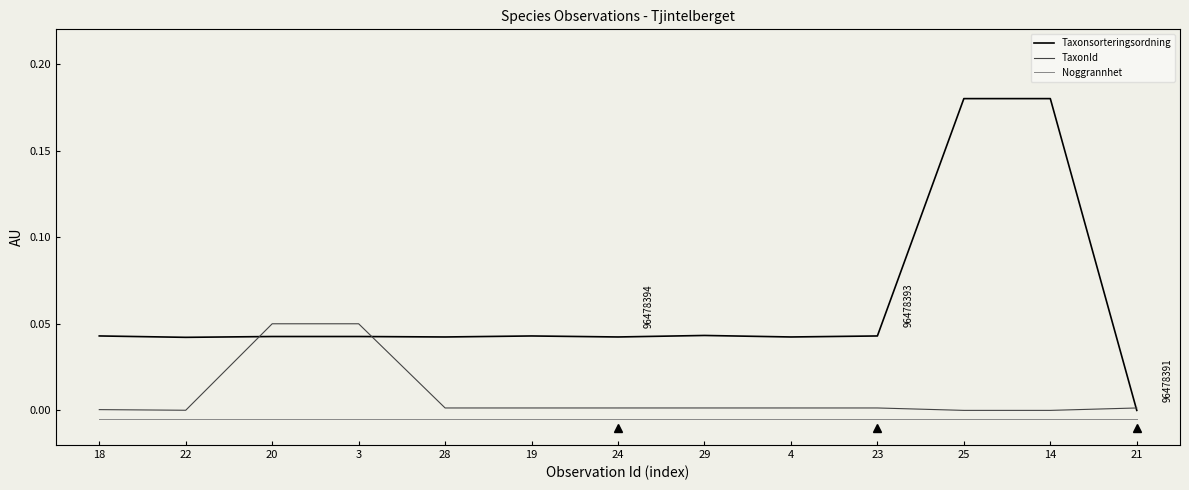

Between 19 and 25, which series saw the biggest shift?

Taxonsorteringsordning